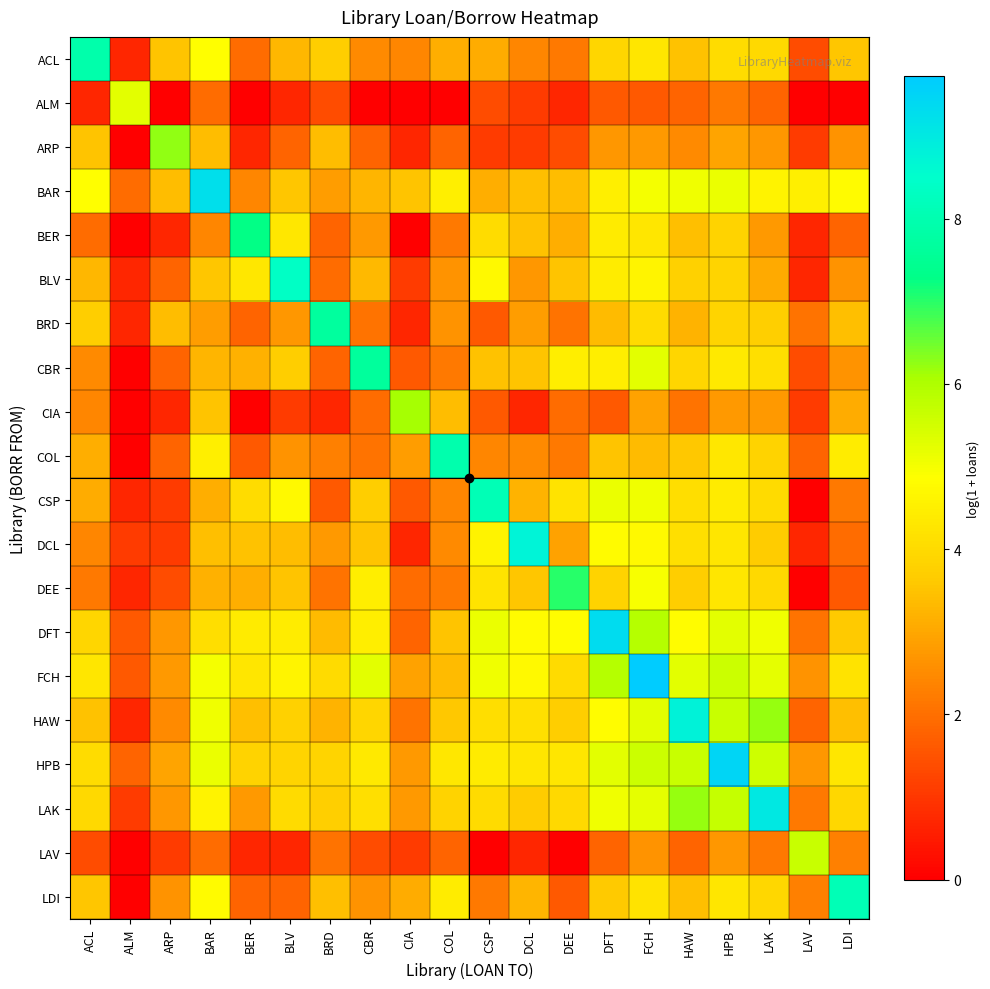

Reading right to left, extract all data points from this chart.

ACL: LDI=3.6	LAV=1.4	LAK=4.0	HPB=4.1	HAW=3.5	FCH=4.3	DFT=3.9	DEE=2.2	DCL=2.4	CSP=3.1	COL=3.1	CIA=2.4	CBR=2.5	BRD=3.7	BLV=3.3	BER=1.9	BAR=4.8	ARP=3.5	ALM=0.7	ACL=7.9
ALM: LDI=0.0	LAV=0.0	LAK=1.8	HPB=2.2	HAW=1.8	FCH=1.6	DFT=1.6	DEE=0.7	DCL=1.1	CSP=1.4	COL=0.0	CIA=0.0	CBR=0.0	BRD=1.4	BLV=0.7	BER=0.0	BAR=1.9	ARP=0.0	ALM=5.3	ACL=0.7
ARP: LDI=2.6	LAV=1.1	LAK=2.7	HPB=2.9	HAW=2.5	FCH=2.8	DFT=2.7	DEE=1.4	DCL=1.1	CSP=1.1	COL=1.8	CIA=0.7	CBR=1.8	BRD=3.4	BLV=1.8	BER=0.7	BAR=3.4	ARP=6.3	ALM=0.0	ACL=3.5
BAR: LDI=4.8	LAV=4.5	LAK=4.6	HPB=5.2	HAW=5.1	FCH=5.0	DFT=4.5	DEE=3.4	DCL=3.4	CSP=3.1	COL=4.5	CIA=3.5	CBR=3.3	BRD=2.8	BLV=3.6	BER=2.4	BAR=9.3	ARP=3.4	ALM=1.9	ACL=4.8
BER: LDI=1.8	LAV=0.7	LAK=2.8	HPB=3.8	HAW=3.4	FCH=4.3	DFT=4.4	DEE=3.1	DCL=3.5	CSP=4.0	COL=2.2	CIA=0.0	CBR=2.8	BRD=1.8	BLV=4.3	BER=7.3	BAR=2.4	ARP=0.7	ALM=0.0	ACL=1.9
BLV: LDI=2.6	LAV=0.7	LAK=3.0	HPB=3.9	HAW=3.8	FCH=4.6	DFT=4.4	DEE=3.5	DCL=2.7	CSP=4.7	COL=2.6	CIA=1.1	CBR=3.3	BRD=1.9	BLV=8.4	BER=4.3	BAR=3.6	ARP=1.8	ALM=0.7	ACL=3.3
BRD: LDI=3.4	LAV=2.1	LAK=3.7	HPB=3.9	HAW=3.2	FCH=4.0	DFT=3.4	DEE=2.1	DCL=2.8	CSP=1.6	COL=2.6	CIA=0.7	CBR=2.1	BRD=7.7	BLV=2.7	BER=1.8	BAR=2.8	ARP=3.4	ALM=0.7	ACL=3.7
CBR: LDI=2.6	LAV=1.4	LAK=4.1	HPB=4.4	HAW=3.9	FCH=5.3	DFT=4.5	DEE=4.5	DCL=3.5	CSP=3.5	COL=2.2	CIA=1.6	CBR=7.7	BRD=1.8	BLV=3.7	BER=3.2	BAR=3.3	ARP=1.8	ALM=0.0	ACL=2.5
CIA: LDI=3.1	LAV=1.1	LAK=2.8	HPB=2.8	HAW=2.1	FCH=2.9	DFT=1.6	DEE=1.9	DCL=0.7	CSP=1.6	COL=3.4	CIA=6.1	CBR=1.9	BRD=0.7	BLV=1.1	BER=0.0	BAR=3.5	ARP=0.7	ALM=0.0	ACL=2.4
COL: LDI=4.4	LAV=1.8	LAK=3.8	HPB=4.3	HAW=3.6	FCH=3.4	DFT=3.5	DEE=2.2	DCL=2.5	CSP=2.4	COL=7.9	CIA=2.8	CBR=2.1	BRD=2.3	BLV=2.6	BER=1.6	BAR=4.5	ARP=1.8	ALM=0.0	ACL=3.1
CSP: LDI=2.2	LAV=0.0	LAK=4.0	HPB=4.4	HAW=4.1	FCH=5.1	DFT=5.2	DEE=4.2	DCL=3.2	CSP=8.1	COL=2.4	CIA=1.6	CBR=3.7	BRD=1.6	BLV=4.7	BER=4.0	BAR=3.1	ARP=1.1	ALM=0.7	ACL=3.1
DCL: LDI=1.9	LAV=0.7	LAK=3.7	HPB=4.3	HAW=4.1	FCH=4.7	DFT=4.8	DEE=2.9	DCL=8.7	CSP=4.6	COL=2.5	CIA=0.7	CBR=3.5	BRD=2.8	BLV=3.4	BER=3.5	BAR=3.4	ARP=1.1	ALM=1.1	ACL=2.4
DEE: LDI=1.6	LAV=0.0	LAK=4.0	HPB=4.3	HAW=3.7	FCH=5.0	DFT=3.8	DEE=7.0	DCL=3.6	CSP=4.2	COL=2.2	CIA=1.9	CBR=4.5	BRD=2.1	BLV=3.5	BER=3.1	BAR=3.2	ARP=1.4	ALM=0.7	ACL=2.2
DFT: LDI=3.6	LAV=2.1	LAK=5.1	HPB=5.3	HAW=4.8	FCH=5.9	DFT=9.3	DEE=4.8	DCL=4.8	CSP=5.2	COL=3.5	CIA=1.8	CBR=4.5	BRD=3.4	BLV=4.4	BER=4.4	BAR=4.1	ARP=2.7	ALM=1.6	ACL=3.9
FCH: LDI=4.2	LAV=2.6	LAK=5.2	HPB=5.6	HAW=5.3	FCH=9.7	DFT=5.9	DEE=4.0	DCL=4.7	CSP=5.1	COL=3.4	CIA=2.9	CBR=5.3	BRD=4.0	BLV=4.6	BER=4.3	BAR=5.0	ARP=2.8	ALM=1.6	ACL=4.3
HAW: LDI=3.4	LAV=1.8	LAK=6.2	HPB=5.6	HAW=8.8	FCH=5.3	DFT=4.8	DEE=3.7	DCL=4.1	CSP=4.1	COL=3.6	CIA=2.1	CBR=3.9	BRD=3.2	BLV=3.8	BER=3.4	BAR=5.1	ARP=2.5	ALM=0.7	ACL=3.5
HPB: LDI=4.3	LAV=2.7	LAK=5.6	HPB=9.5	HAW=5.6	FCH=5.6	DFT=5.3	DEE=4.3	DCL=4.3	CSP=4.4	COL=4.3	CIA=2.8	CBR=4.4	BRD=3.9	BLV=3.9	BER=3.8	BAR=5.2	ARP=2.9	ALM=1.8	ACL=4.1
LAK: LDI=3.9	LAV=2.2	LAK=9.0	HPB=5.7	HAW=6.2	FCH=5.2	DFT=5.1	DEE=4.0	DCL=3.7	CSP=4.0	COL=3.8	CIA=2.8	CBR=4.1	BRD=3.7	BLV=4.0	BER=2.8	BAR=4.6	ARP=2.7	ALM=1.1	ACL=4.0
LAV: LDI=2.3	LAV=5.6	LAK=2.2	HPB=2.7	HAW=1.8	FCH=2.6	DFT=1.8	DEE=0.0	DCL=0.7	CSP=0.0	COL=1.8	CIA=1.1	CBR=1.4	BRD=2.1	BLV=0.7	BER=0.7	BAR=1.9	ARP=1.1	ALM=0.0	ACL=1.4
LDI: LDI=8.1	LAV=2.3	LAK=3.9	HPB=4.3	HAW=3.4	FCH=4.2	DFT=3.6	DEE=1.6	DCL=3.3	CSP=2.2	COL=4.4	CIA=3.1	CBR=2.6	BRD=3.4	BLV=1.8	BER=1.8	BAR=4.8	ARP=2.6	ALM=0.0	ACL=3.6